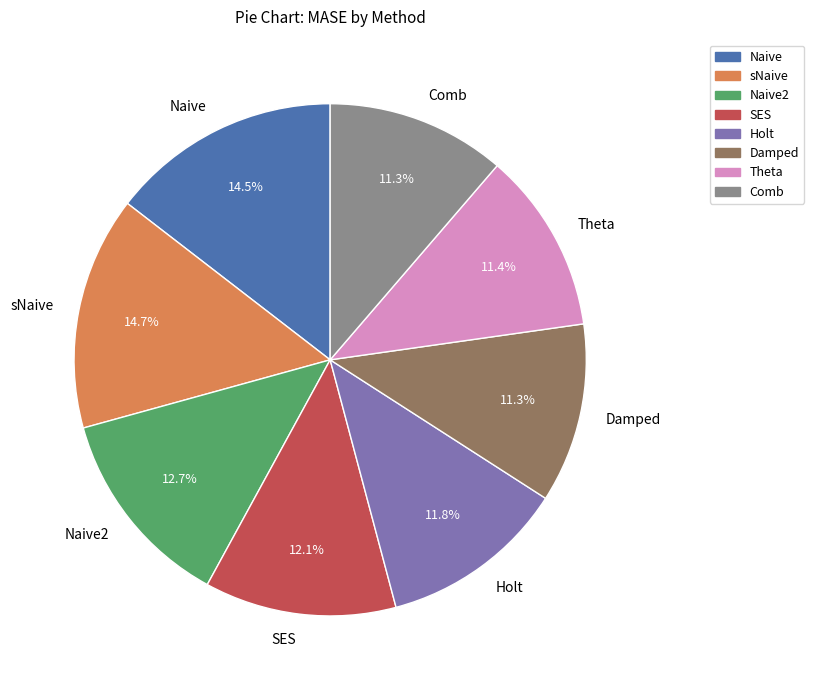

Between sNaive and Naive2, which is larger?

sNaive